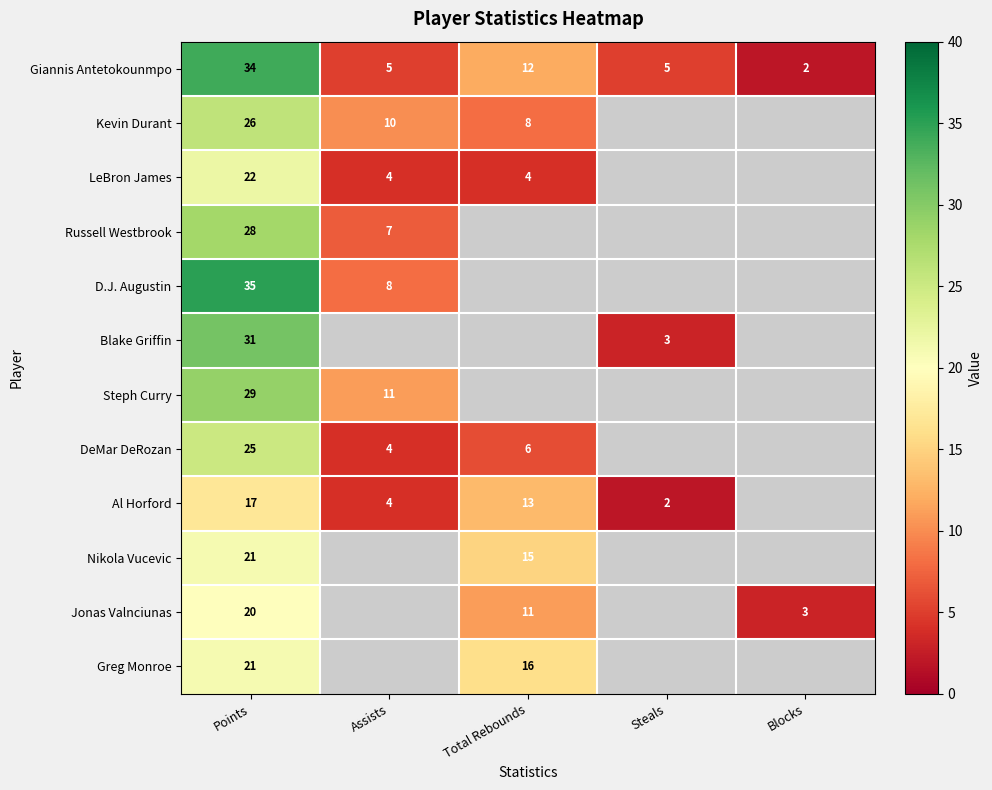

Between Steals and Blocks, which is larger?

Steals